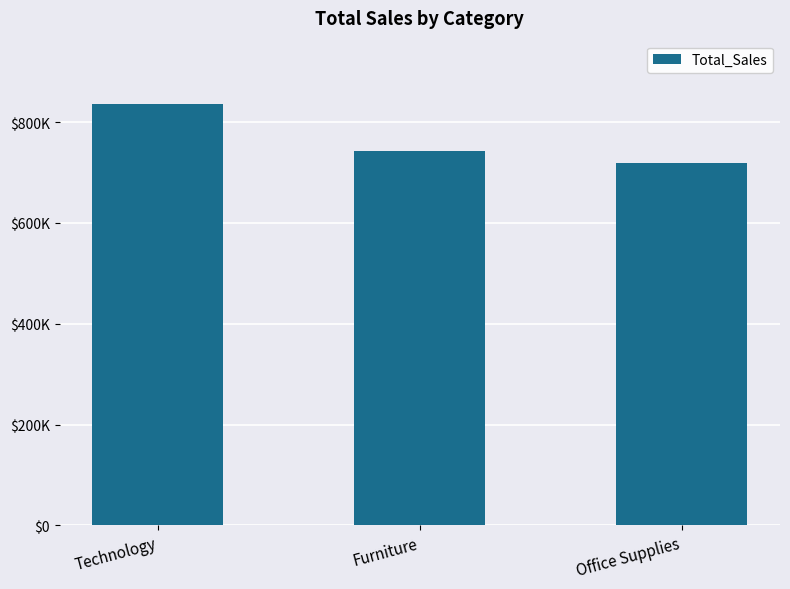

Count the number of data series in this chart.

1